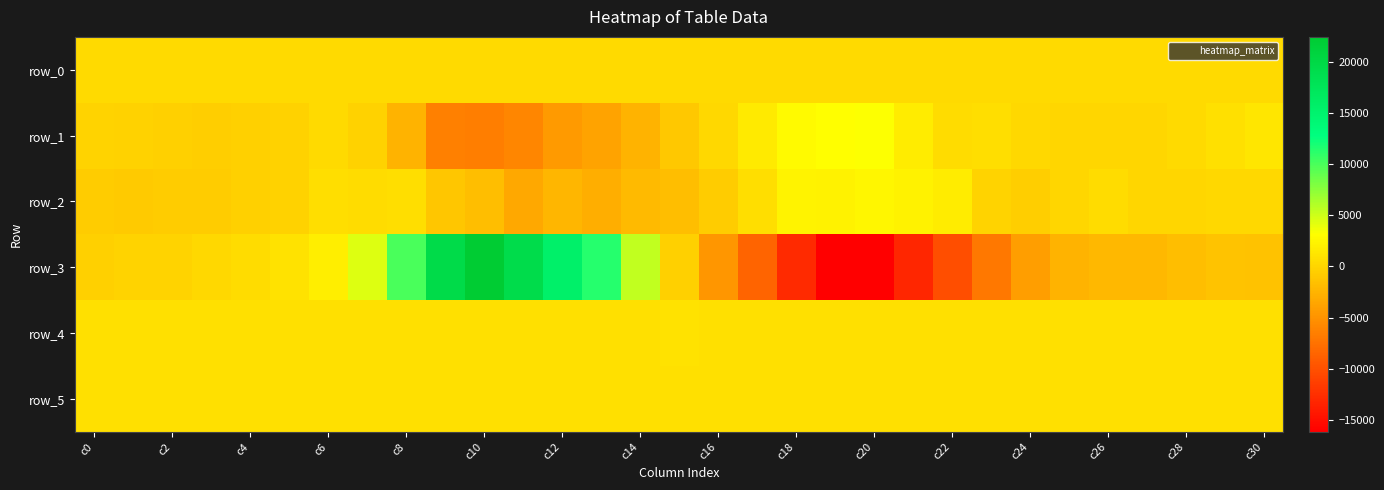

What is the sum of all row_2 values?

-6172.0